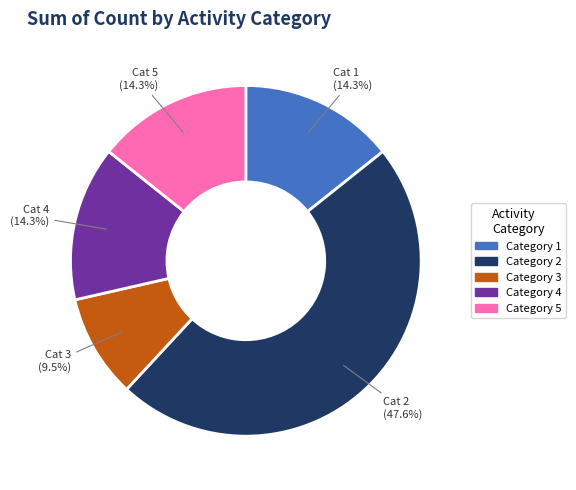

Combined, what portion of the pie is Category 1 and Category 2?

61.9%